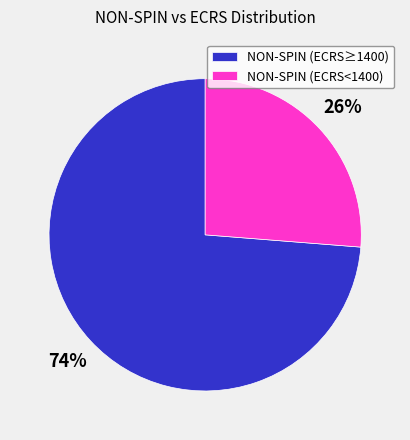

How many segments does this pie chart have?

2